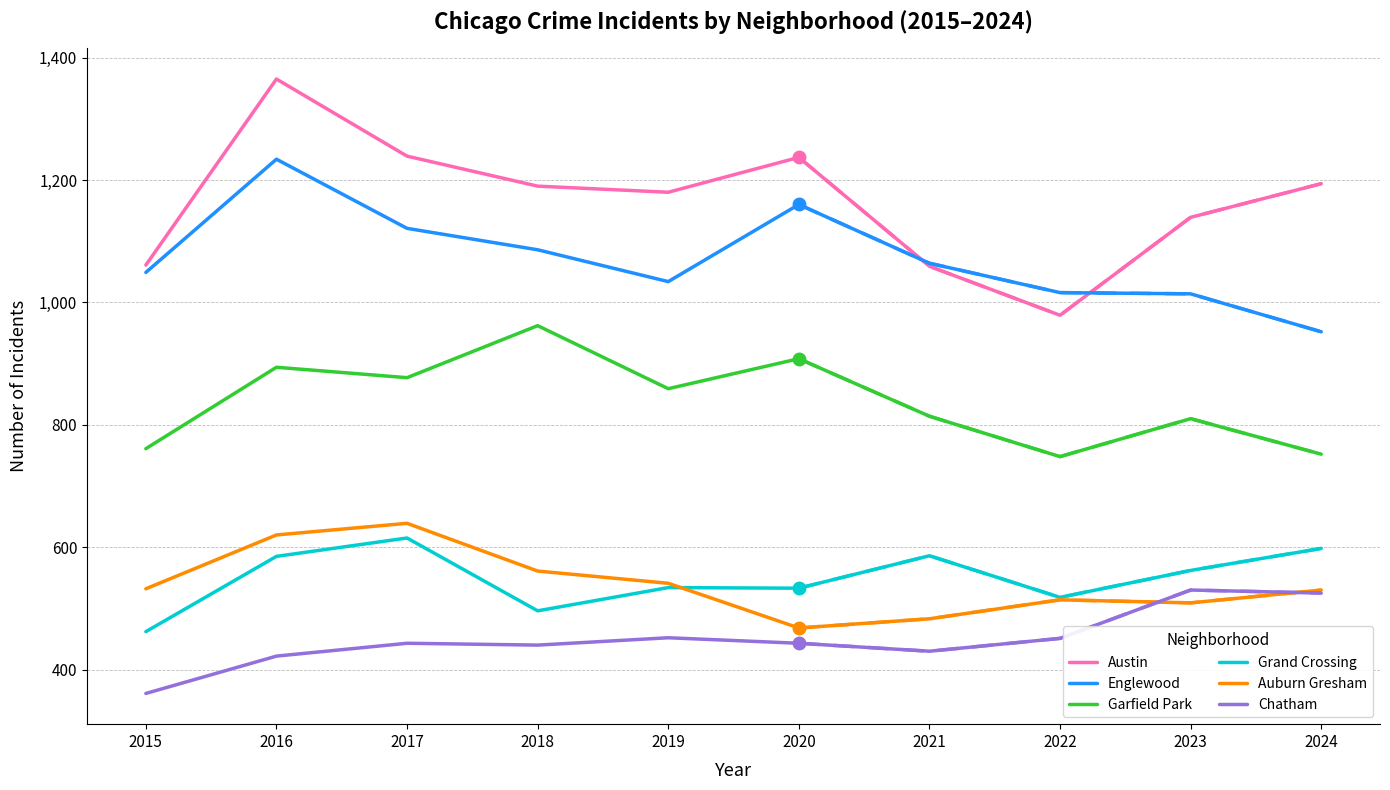

At which label does Austin first exceed 1190?

2016